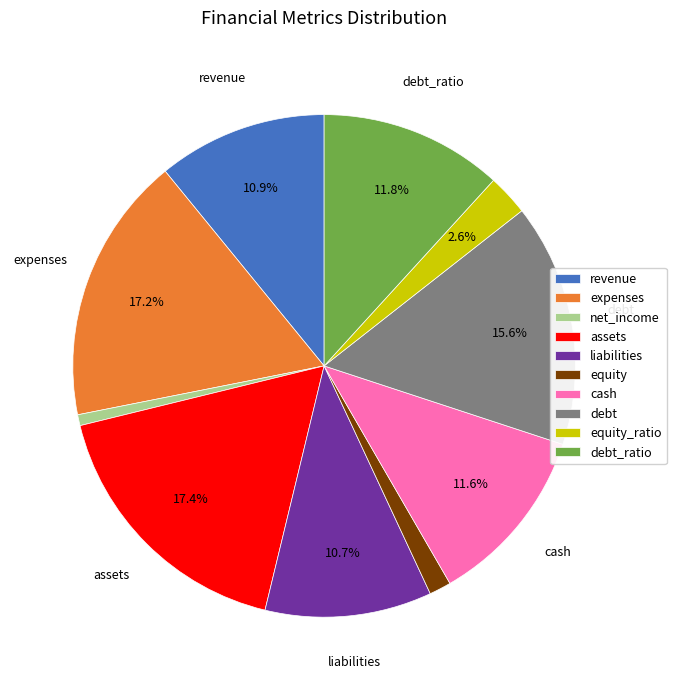

Is there a majority slice in this chart?

No